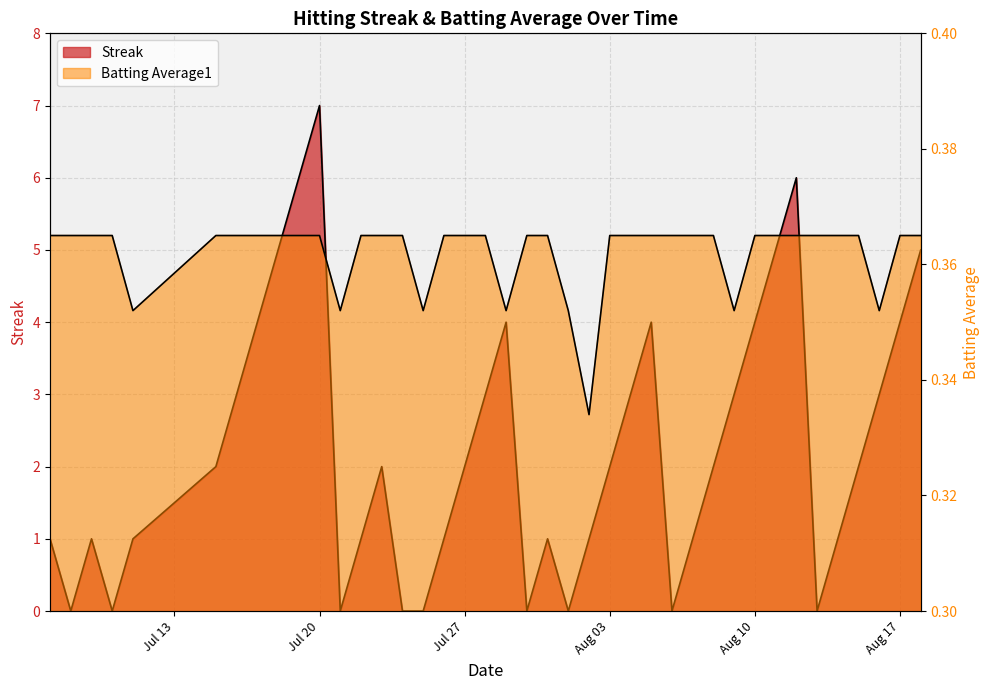

What are all the series names shown in the legend?

Streak, Batting Average1